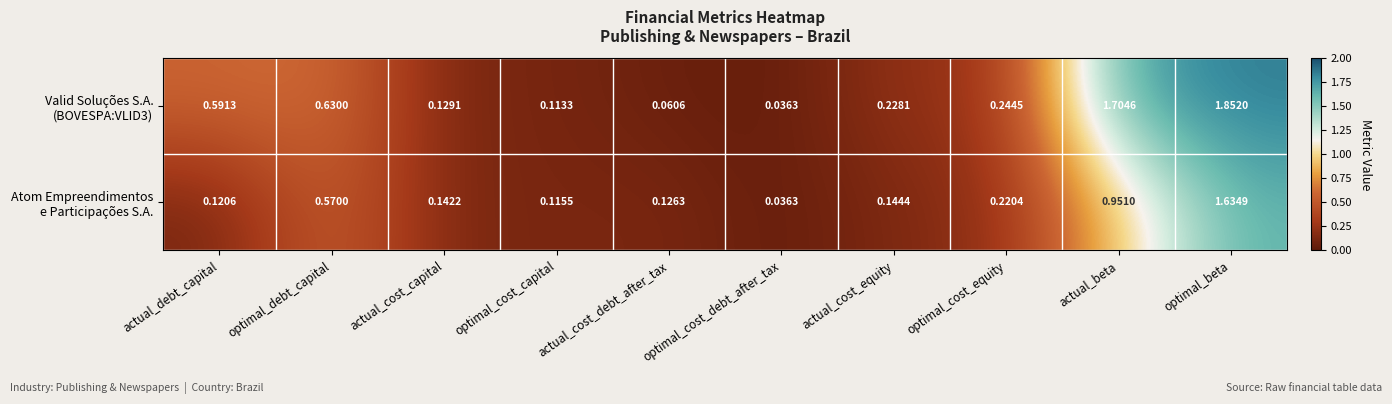

At which category is the sum across all series the highest?

optimal_beta